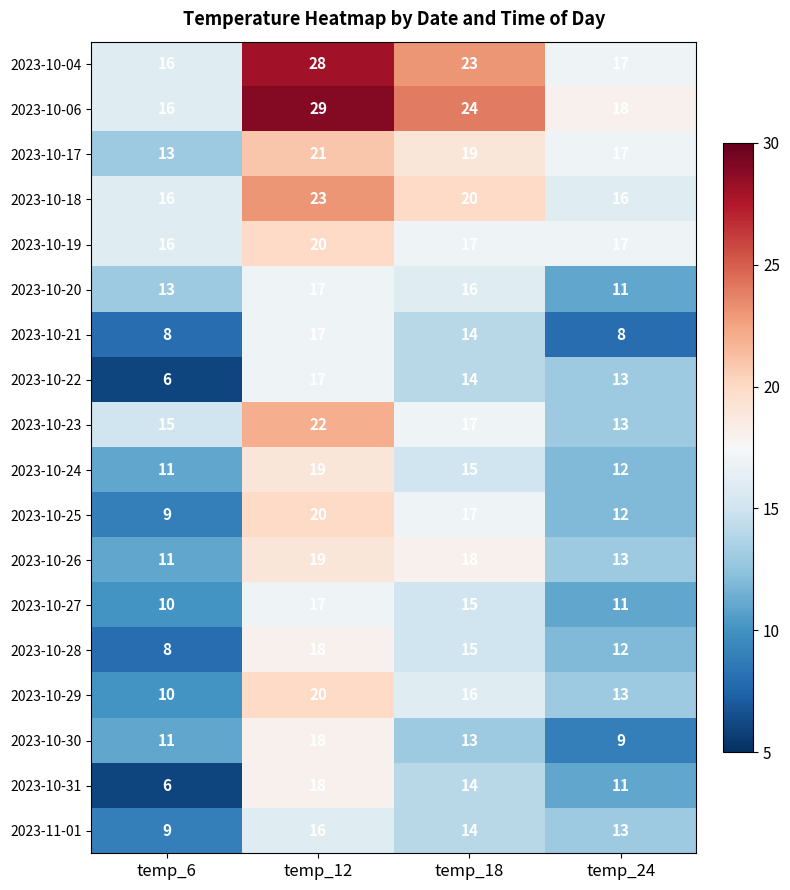

Between temp_6 and temp_24, which series saw the biggest shift?

2023-10-22